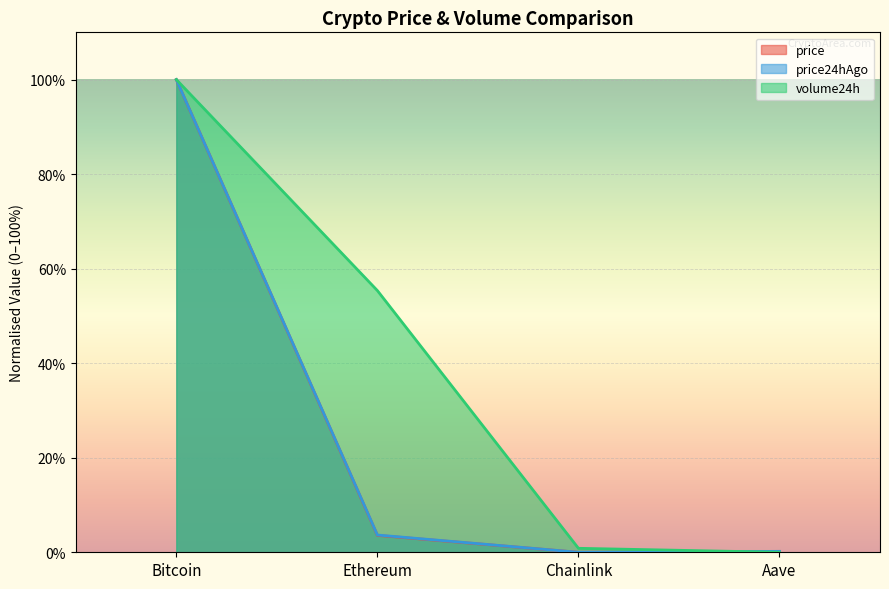

What is the average value of the price24hAgo series?

26.0